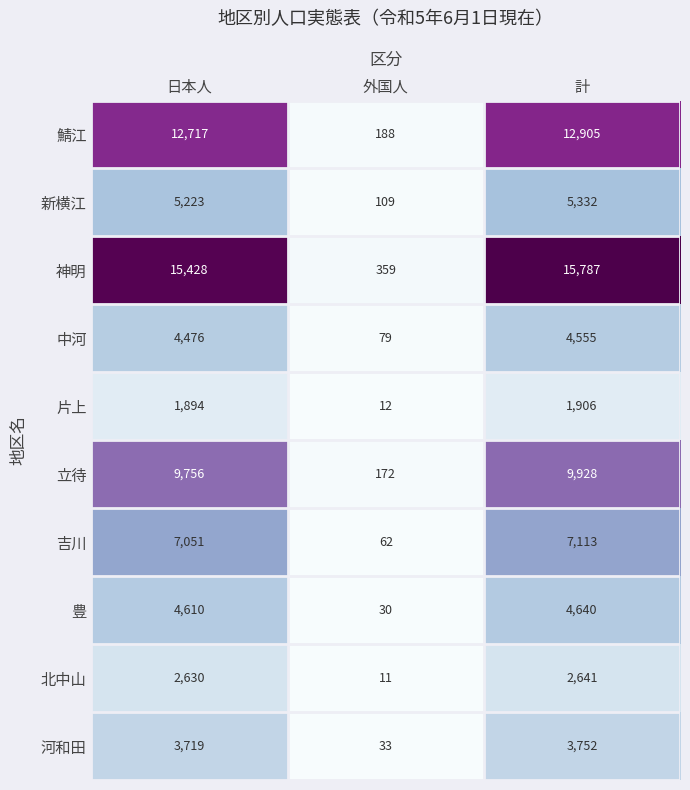

What is the approximate value of 片上 at 計?

1906